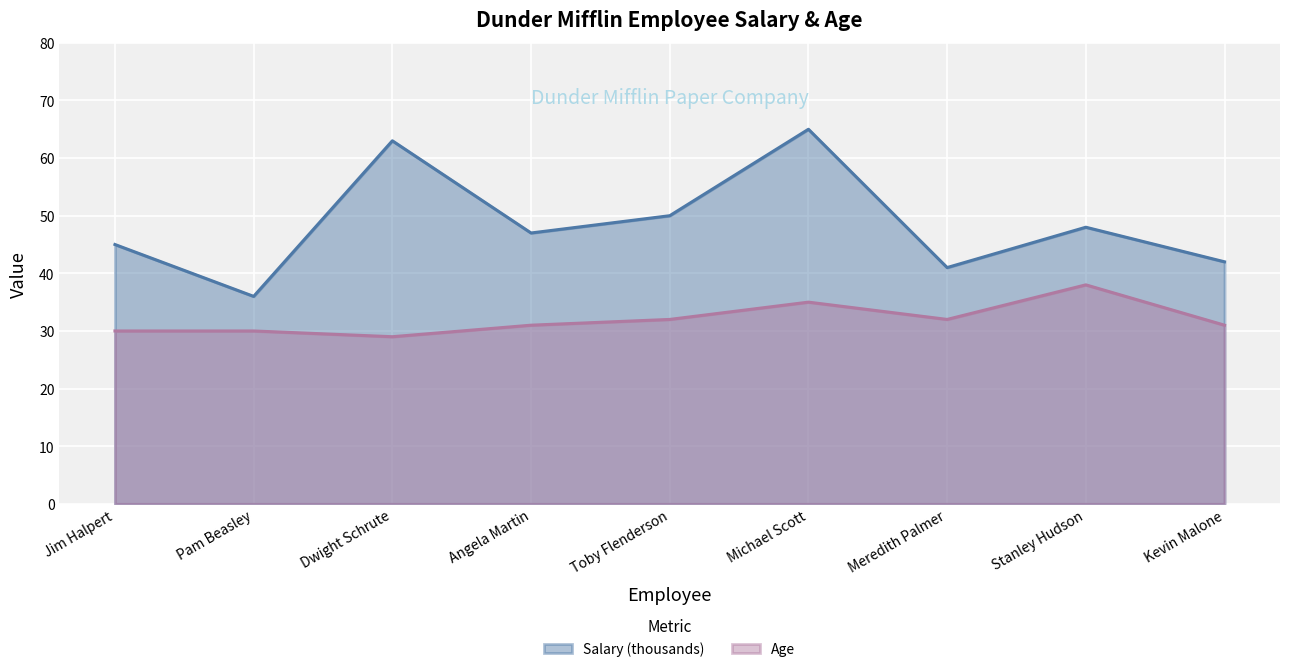

What is the spread (max minus min) of values at Pam Beasley?

6